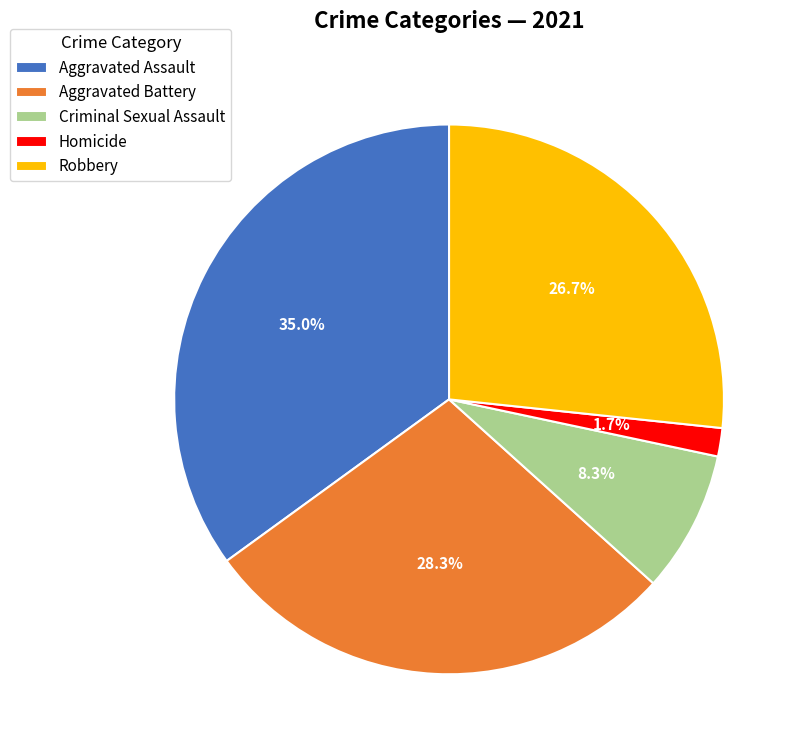

Is Homicide the majority of the pie?

No